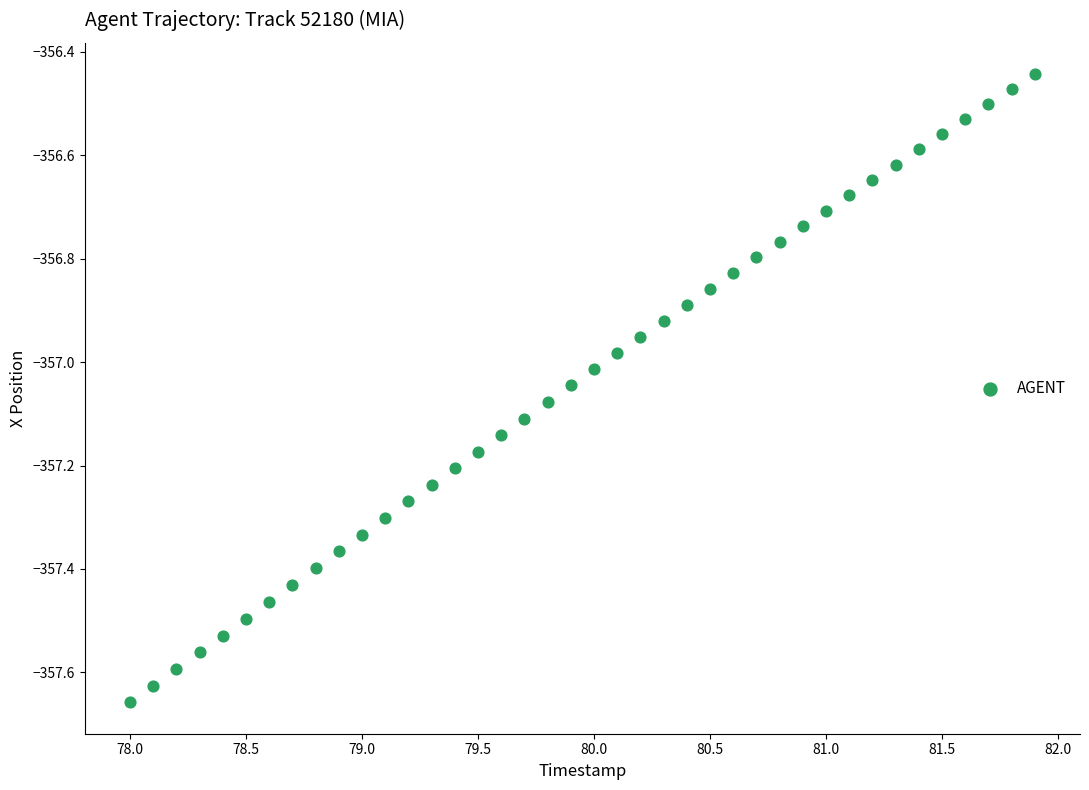

What is the range of X values (max minus min)?

3.9